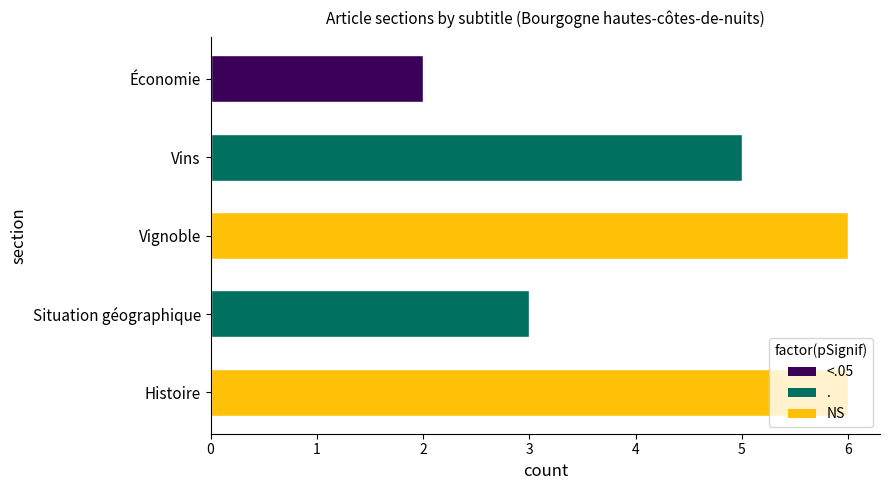

What is the difference between the second highest and minimum values in the Situation géographique series?

1